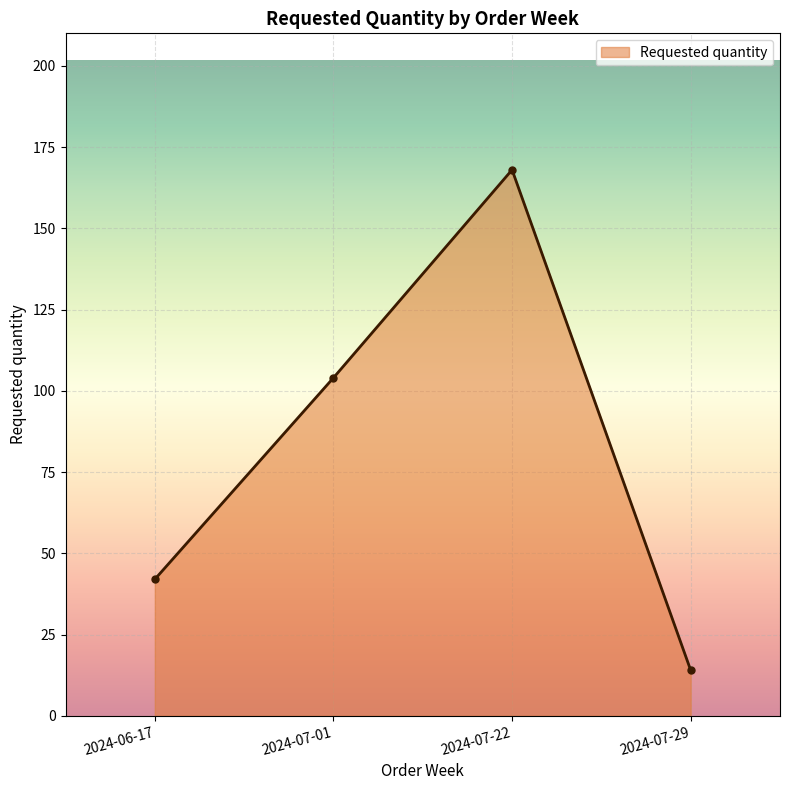

How many values are between 42 and 168?

3